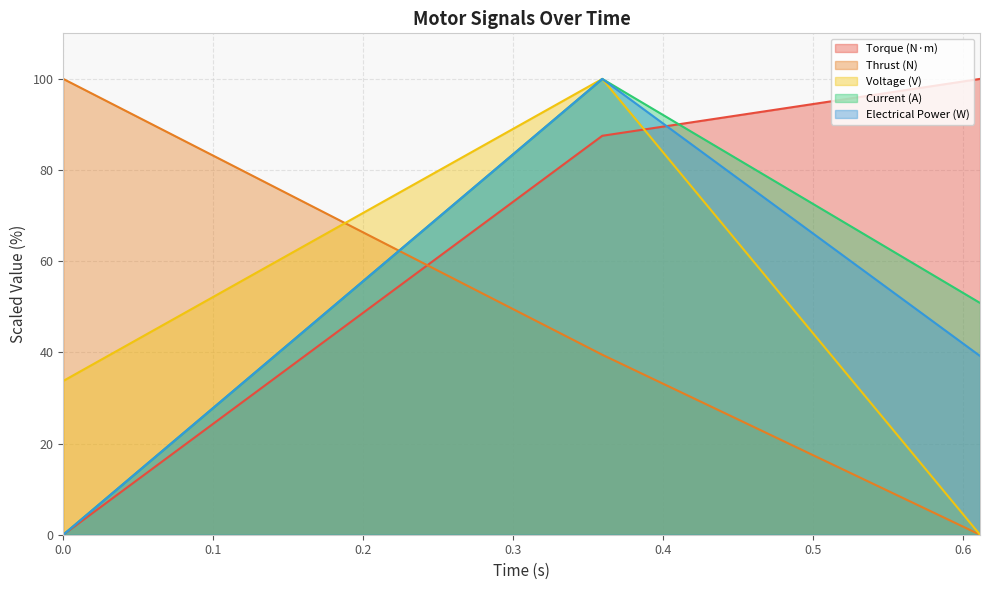

Where is Thrust (N) nearest to the value 50?

0.3593069679999986